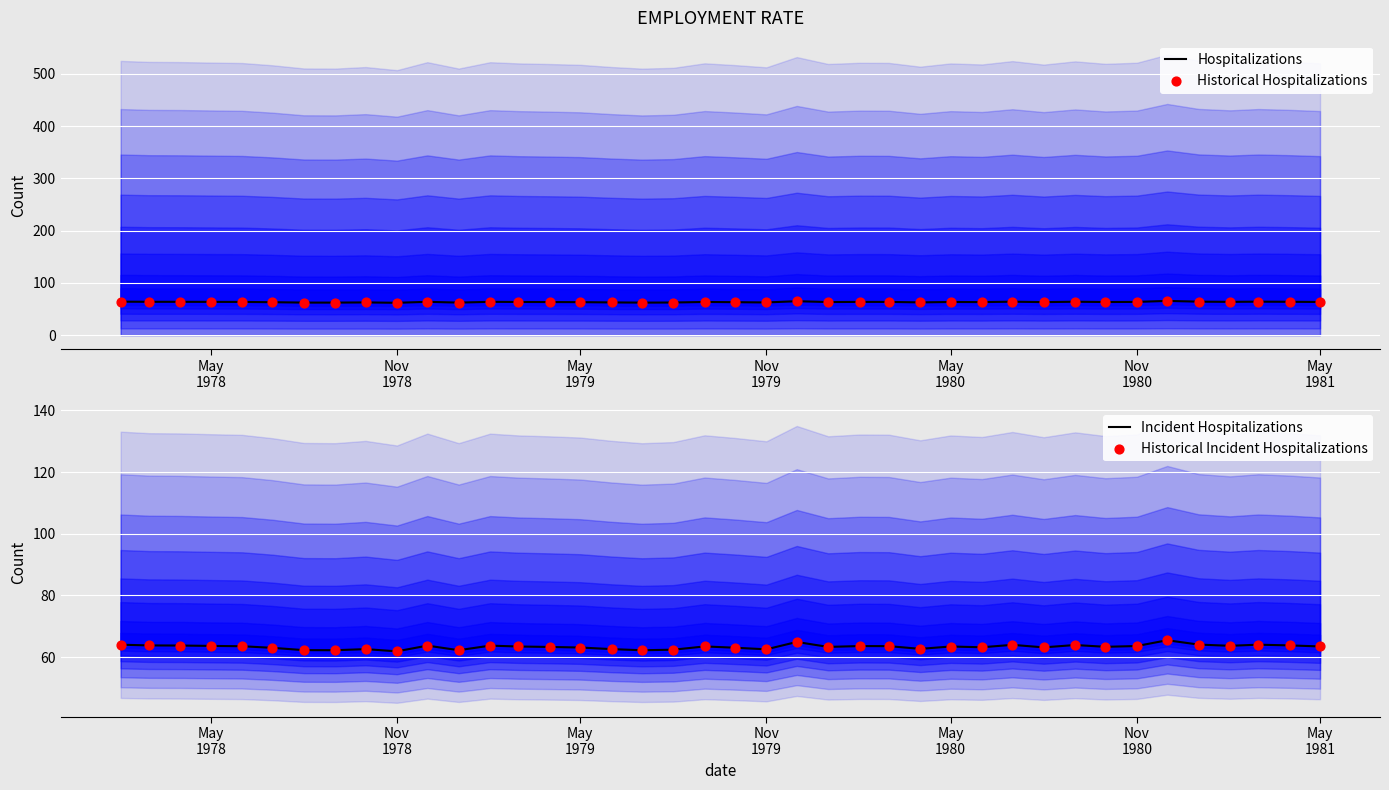

At how many categories does at least one series exceed 62?

39